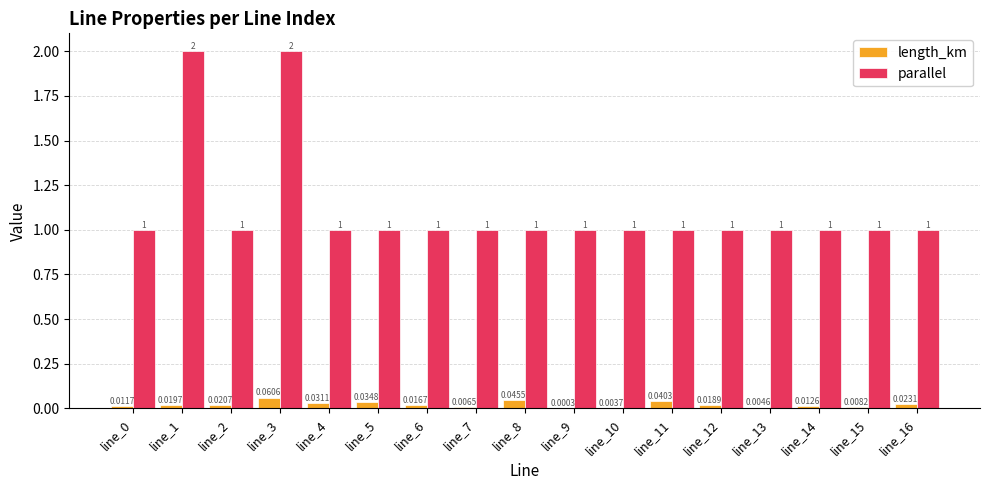

Which series changed the most between line_3 and line_11?

parallel